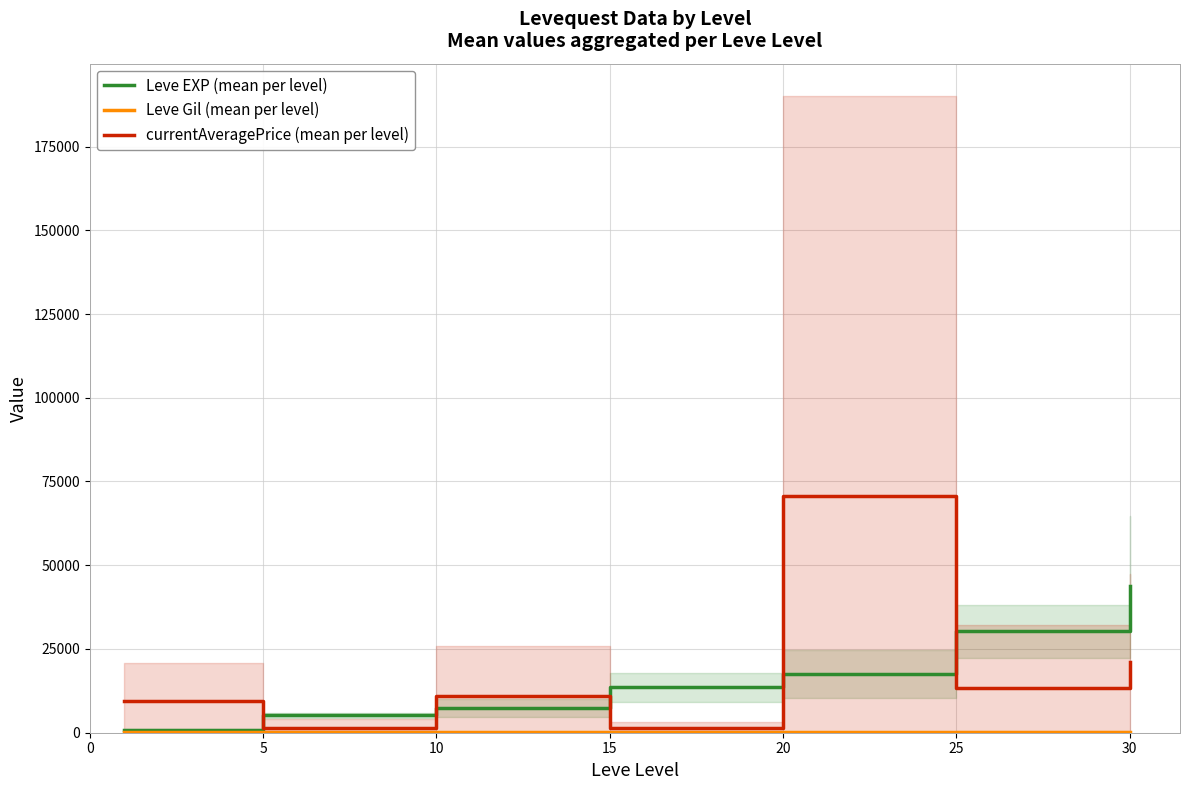

At how many categories does at least one series exceed 38122?

2